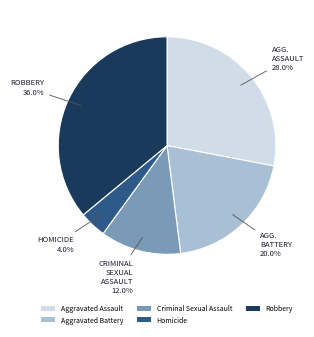

Which has a higher value, Aggravated Battery or Homicide?

Aggravated Battery